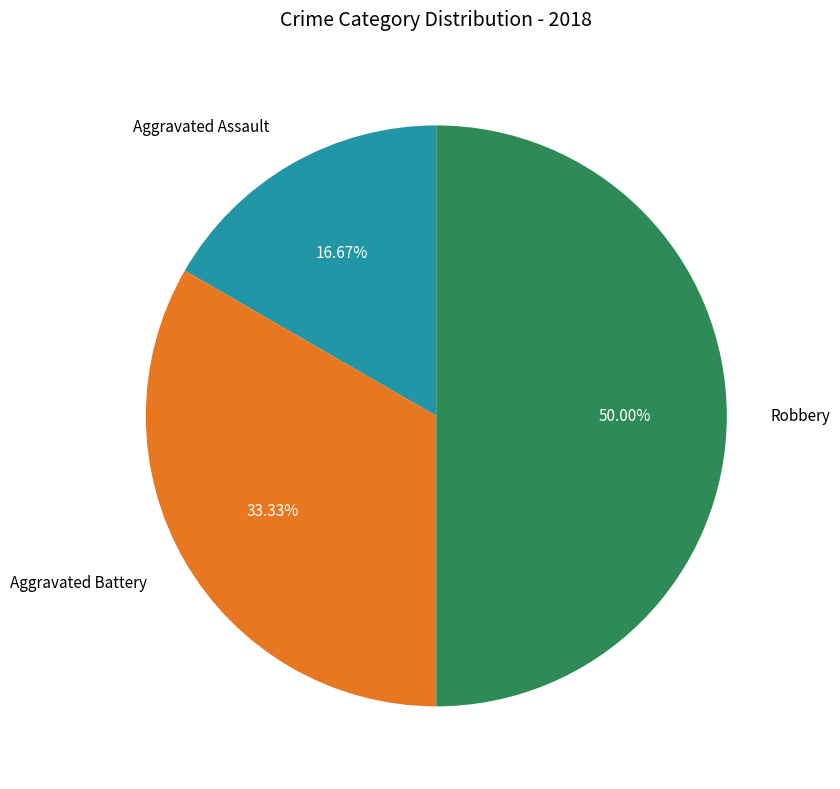

To the nearest percent, what is the average slice percentage?

33%